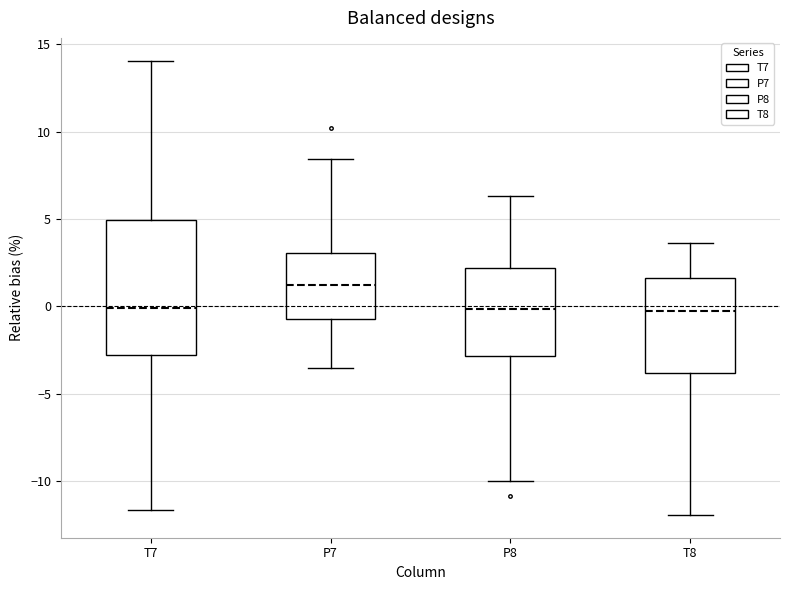

Reading left to right, read every box against the y-axis: the position of its median line, the range the box covers, and the ends of its whiskers. The values are not printed on the chart, so give them approximately, as read against the axis.

T7: median 0.0, box -3.0 to 5.0, whiskers -11.5 to 14.0
P7: median 1.0, box -0.5 to 3.0, whiskers -3.5 to 8.5
P8: median 0.0, box -3.0 to 2.0, whiskers -10.0 to 6.5
T8: median -0.5, box -4.0 to 1.5, whiskers -12.0 to 3.5